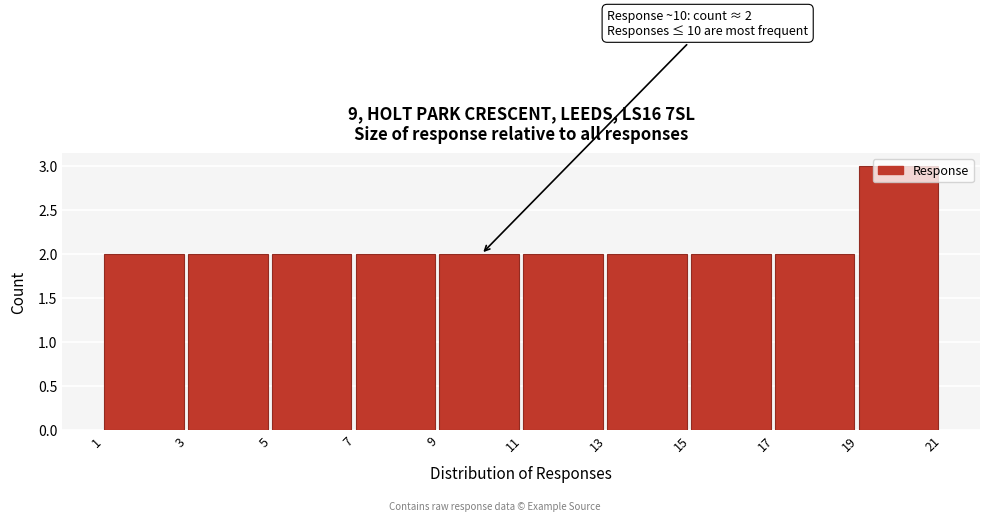

Which range on the x-axis has the tallest bar?

19 to 21